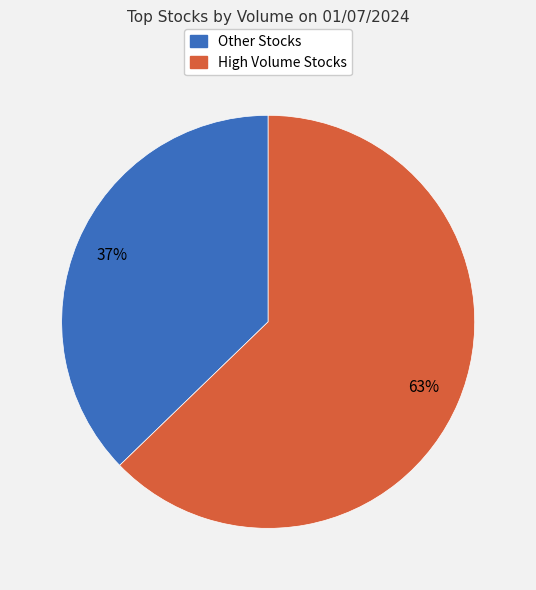

Is there a majority slice in this chart?

Yes